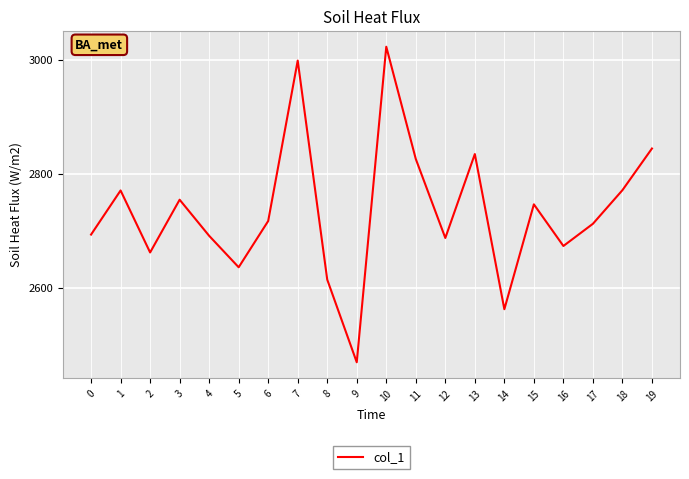

Count the number of categories in the chart.

20